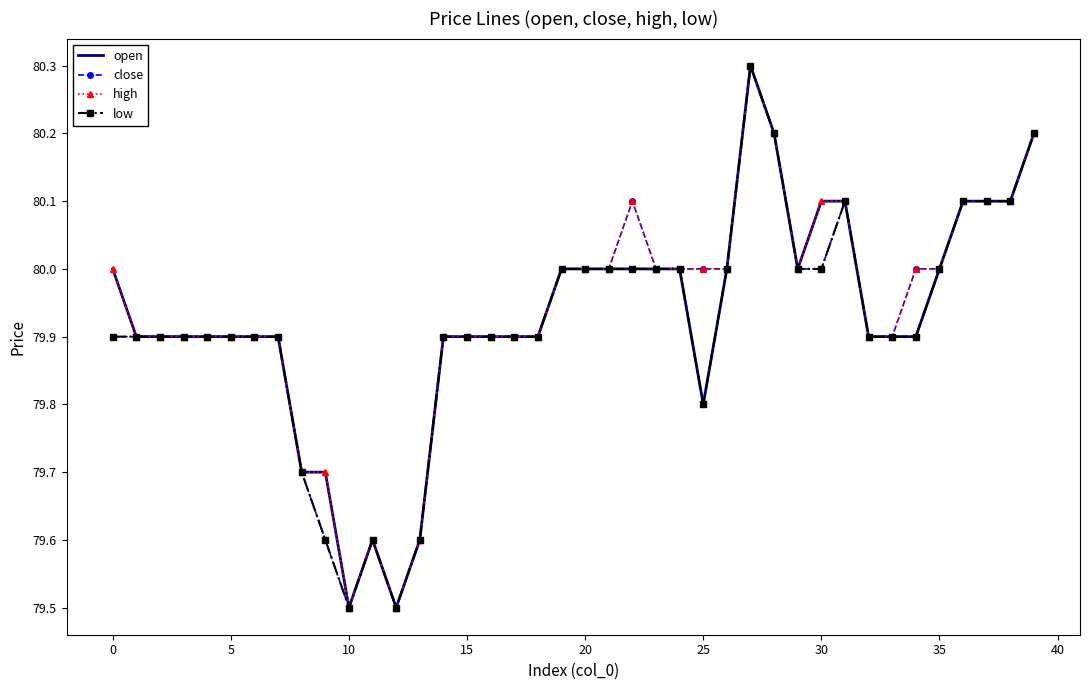

What is the maximum value for close?

80.3